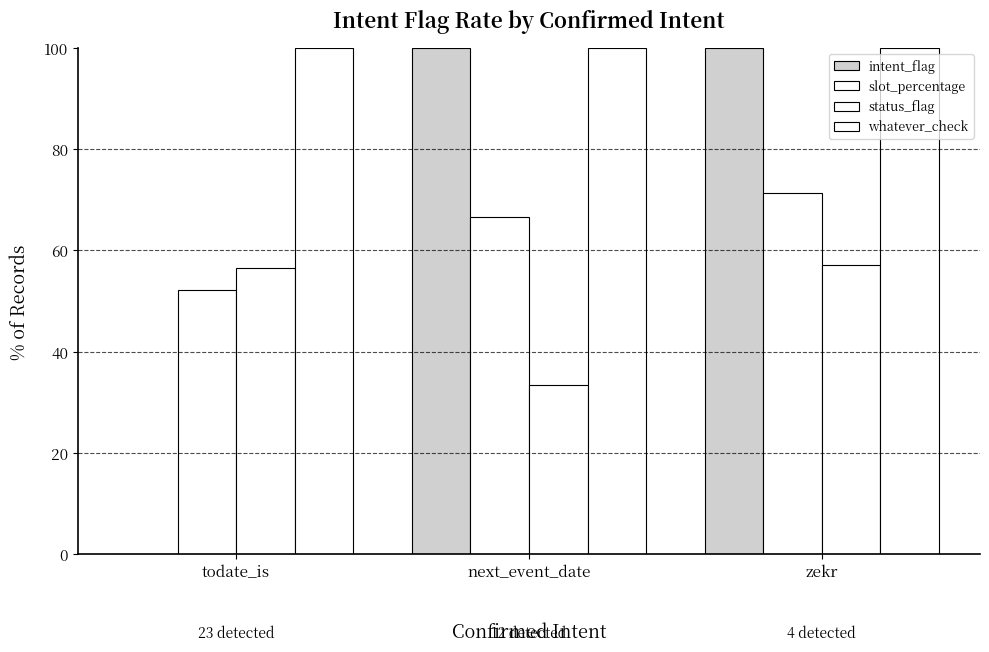

Which has a higher value, todate_is or next_event_date?

next_event_date